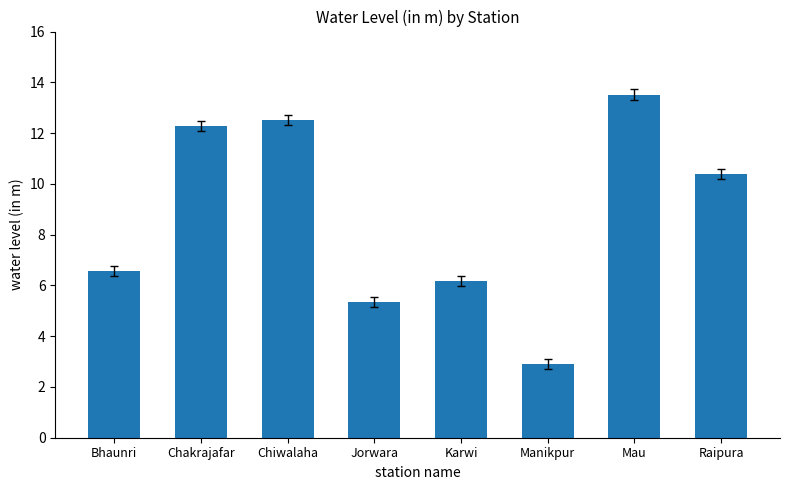

List the labels in order of value, largest first.

Mau, Chiwalaha, Chakrajafar, Raipura, Bhaunri, Karwi, Jorwara, Manikpur